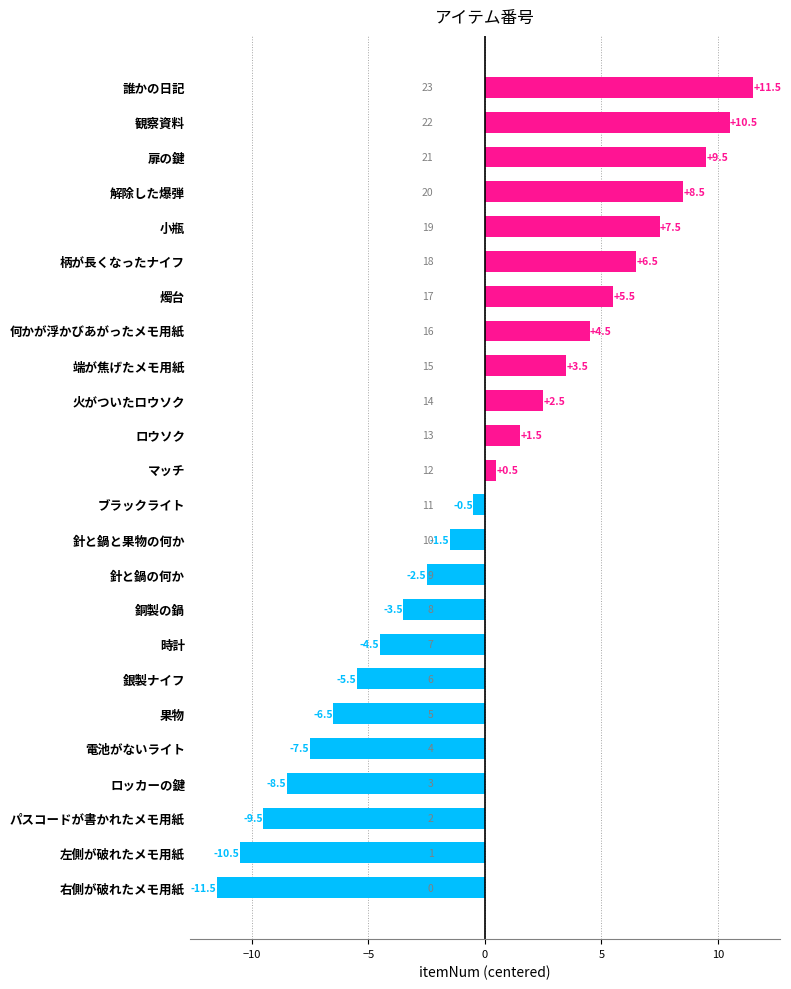

Reading top to bottom, what are all the values shown in this chart?

誰かの日記=11.5	観察資料=10.5	扉の鍵=9.5	解除した爆弾=8.5	小瓶=7.5	柄が長くなったナイフ=6.5	燭台=5.5	何かが浮かびあがったメモ用紙=4.5	端が焦げたメモ用紙=3.5	火がついたロウソク=2.5	ロウソク=1.5	マッチ=0.5	ブラックライト=-0.5	針と鍋と果物の何か=-1.5	針と鍋の何か=-2.5	銅製の鍋=-3.5	時計=-4.5	銀製ナイフ=-5.5	果物=-6.5	電池がないライト=-7.5	ロッカーの鍵=-8.5	パスコードが書かれたメモ用紙=-9.5	左側が破れたメモ用紙=-10.5	右側が破れたメモ用紙=-11.5